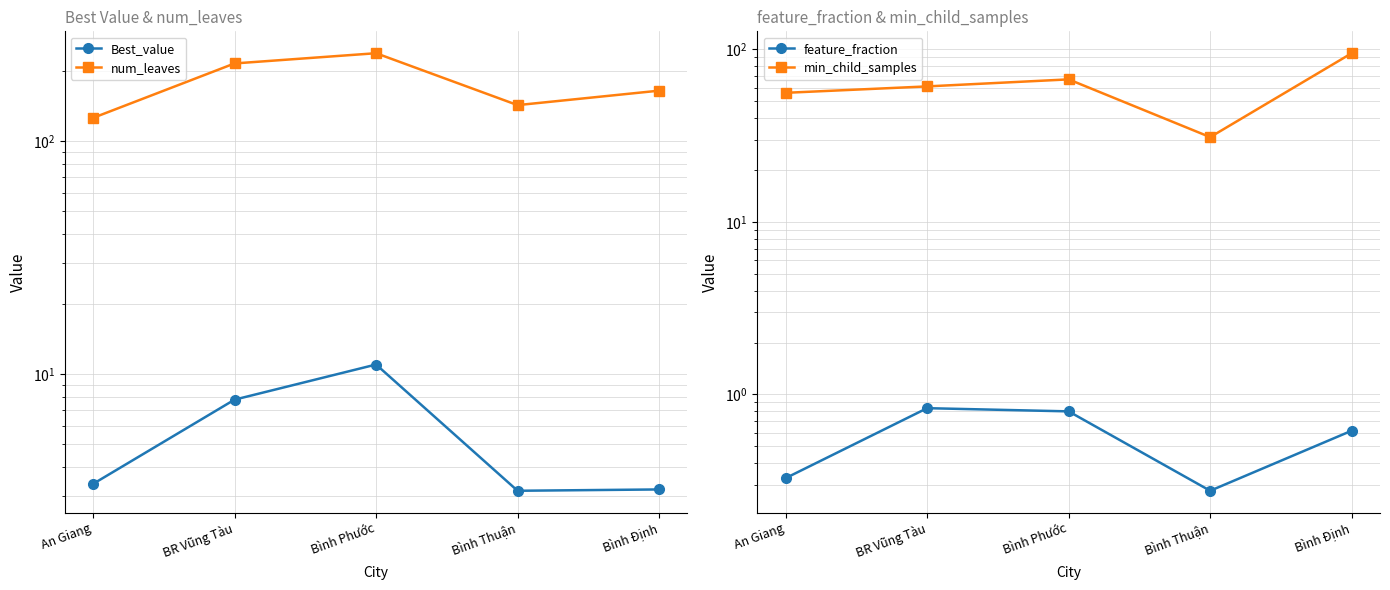

The value of Best_value at Bình Phước is 14.8. True or false?

False